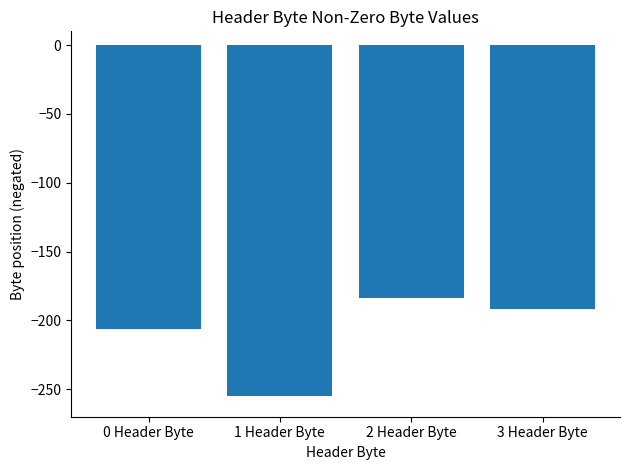

List the labels in order of value, smallest first.

1 Header Byte, 0 Header Byte, 3 Header Byte, 2 Header Byte